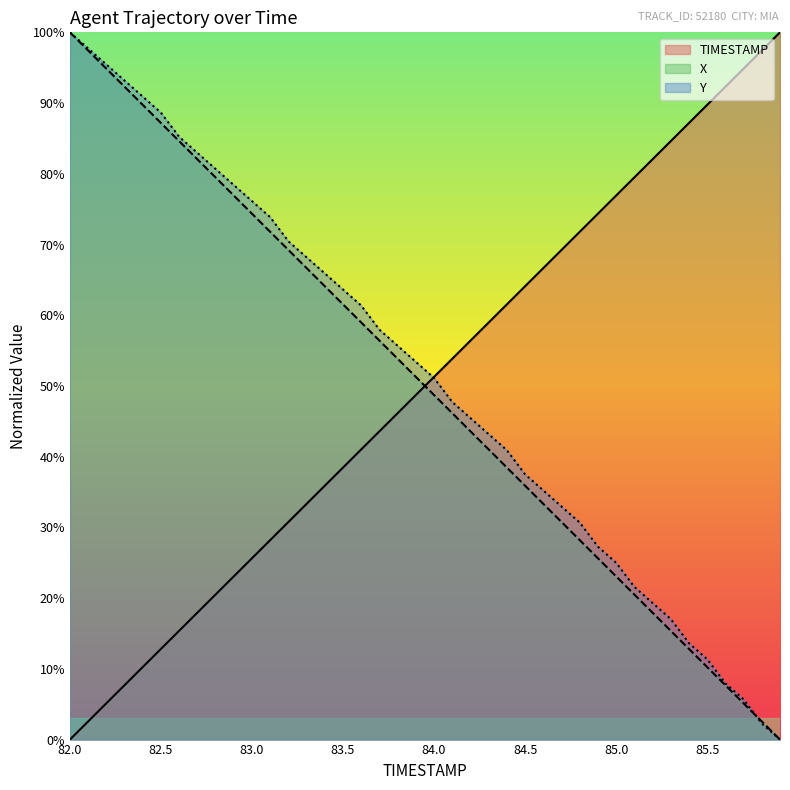

Is the value of Y at 85.3 greater than the value of TIMESTAMP at 83.2?

No